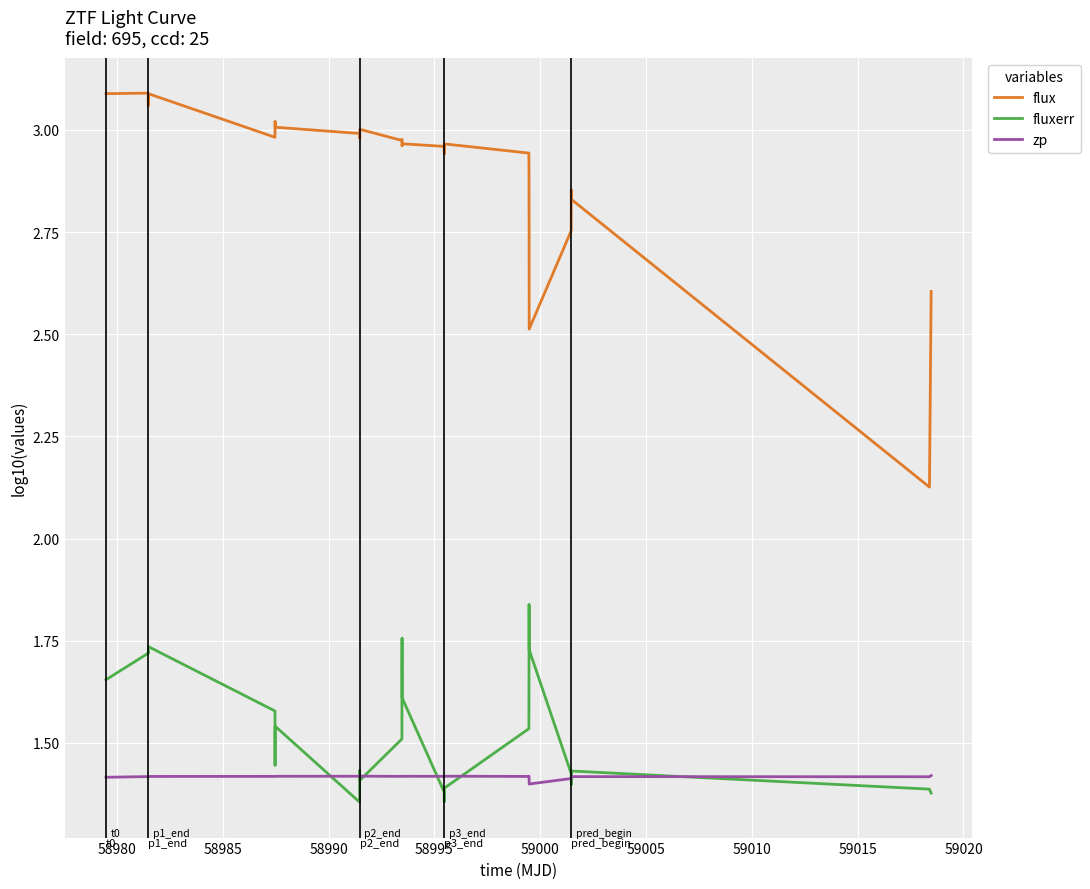

Which series has the largest range (max minus min)?

flux